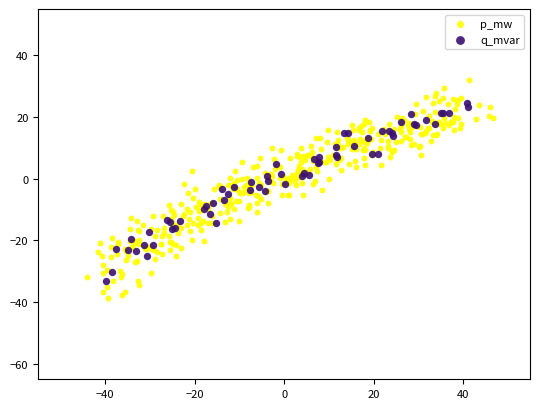

Which series has the largest Y range (max minus min)?

p_mw